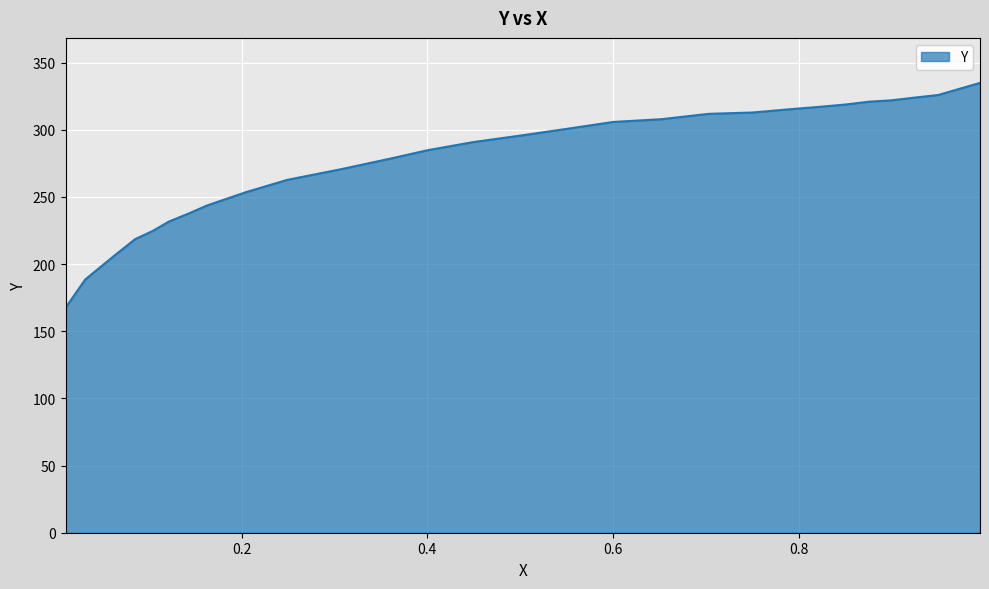

Is it true that the value at 0.0616 is 205.5?

True